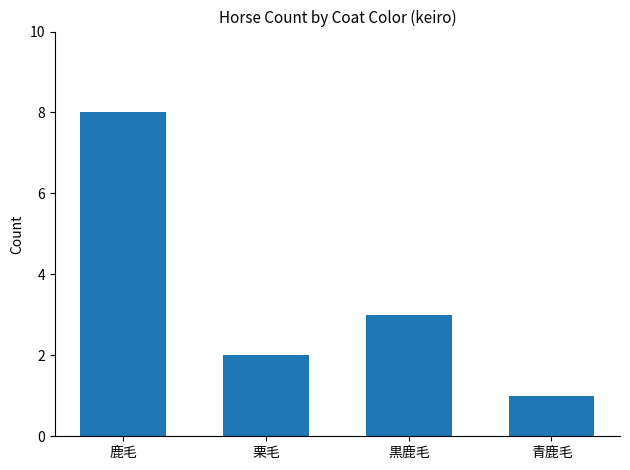

How many data points are less than 3?

2